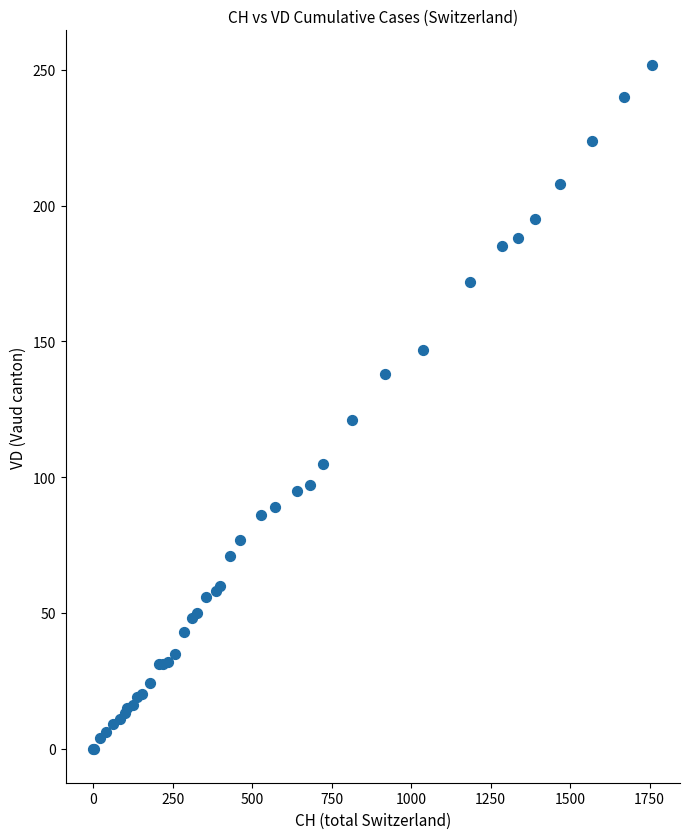

What Y value in the scatter plot is closest to 126?

121